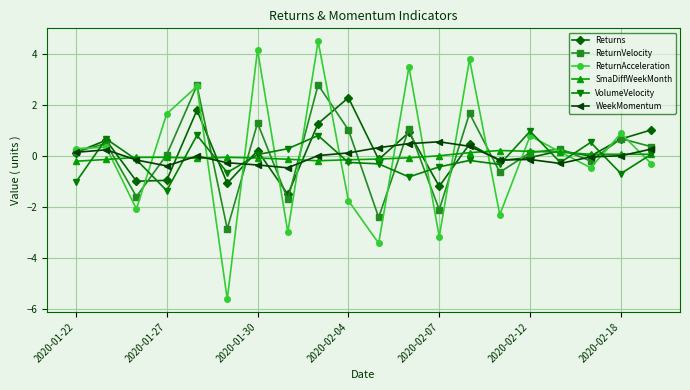

What is the minimum value shown in the chart?

-5.6